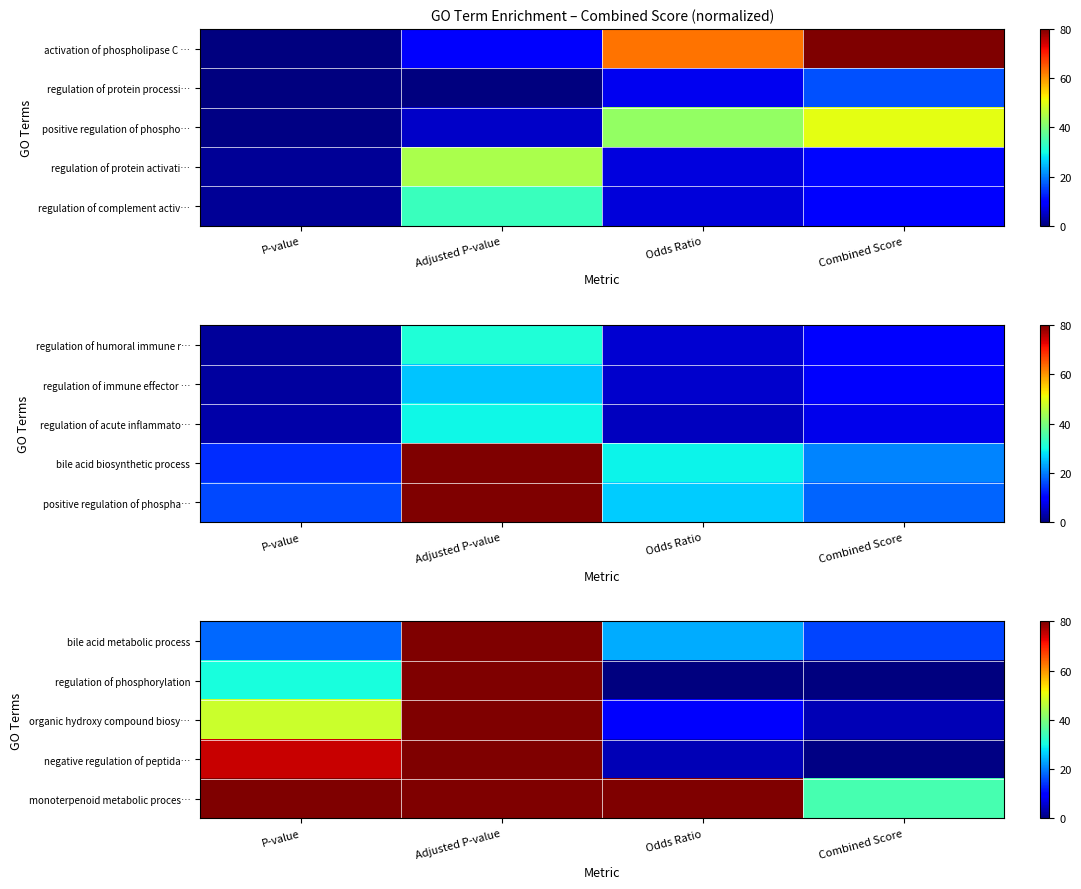

Which has a higher value, P-value or Odds Ratio?

Odds Ratio